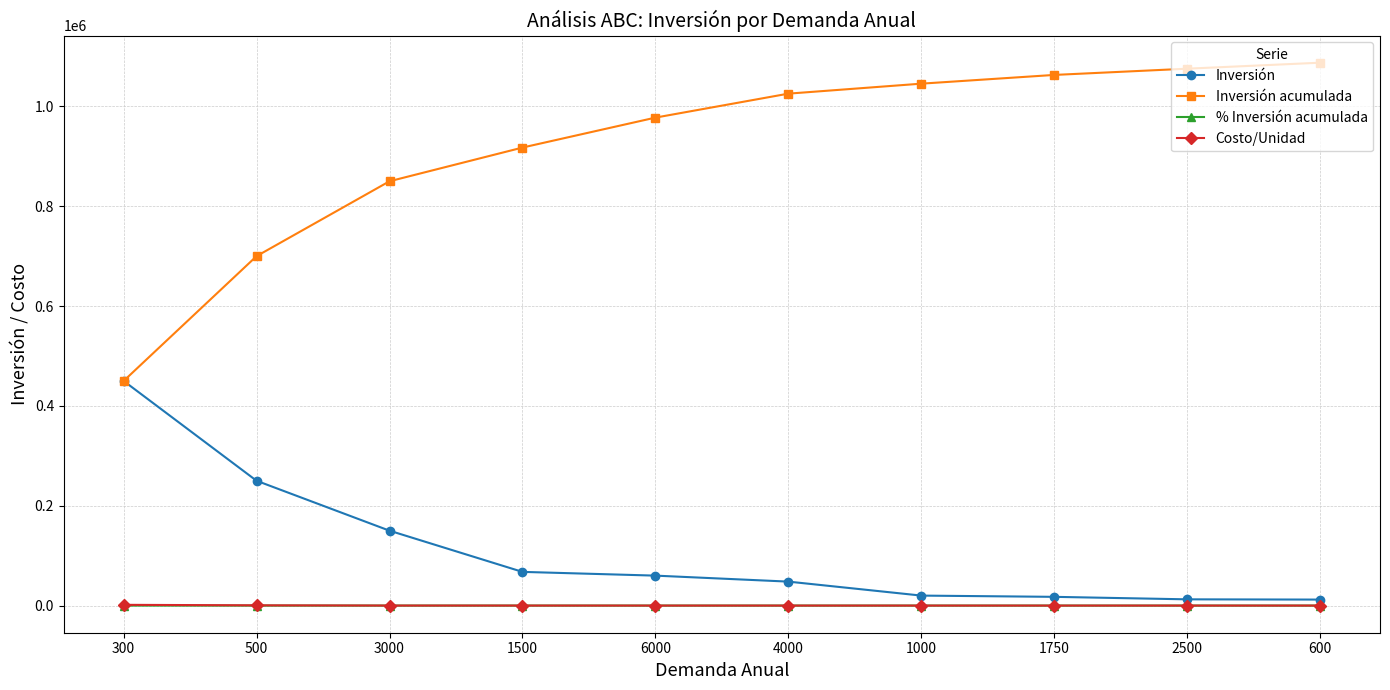

What is the approximate value of Inversión at 300?

450000.0